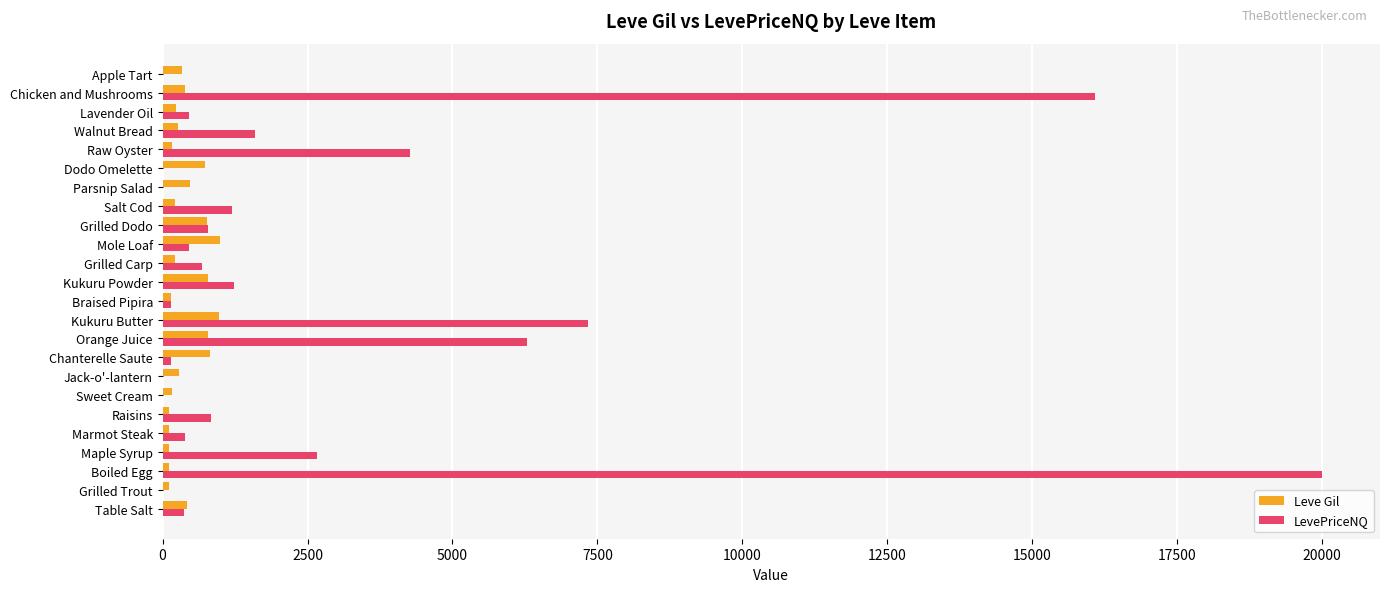

Which series has the widest spread of values?

LevePriceNQ